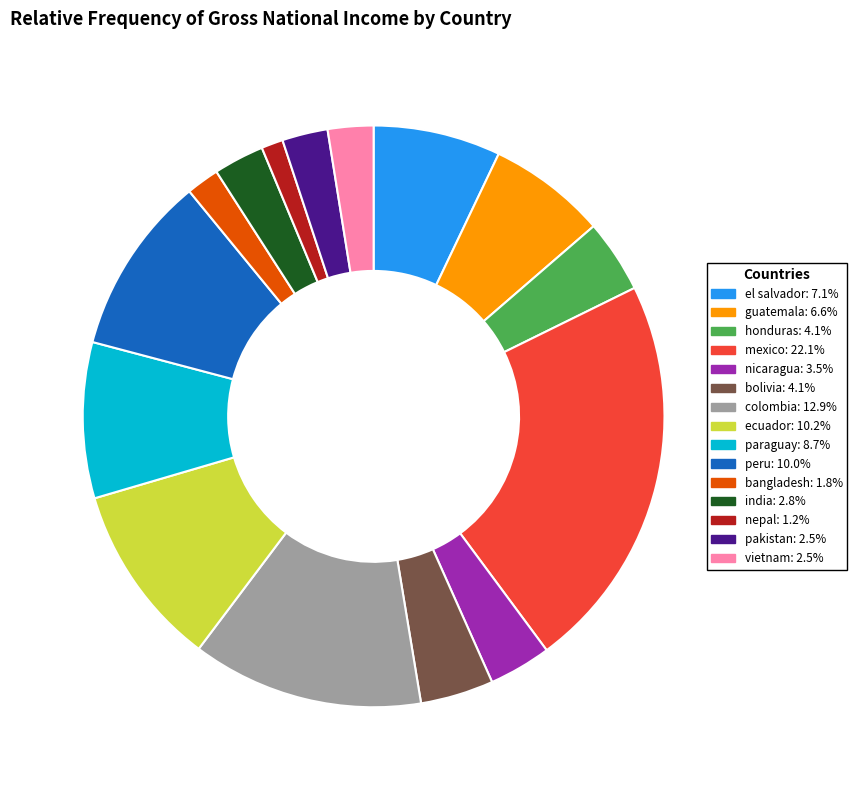

Approximately how many times larger is the value at el salvador: 7.1% compared to ecuador: 10.2%?

0.7